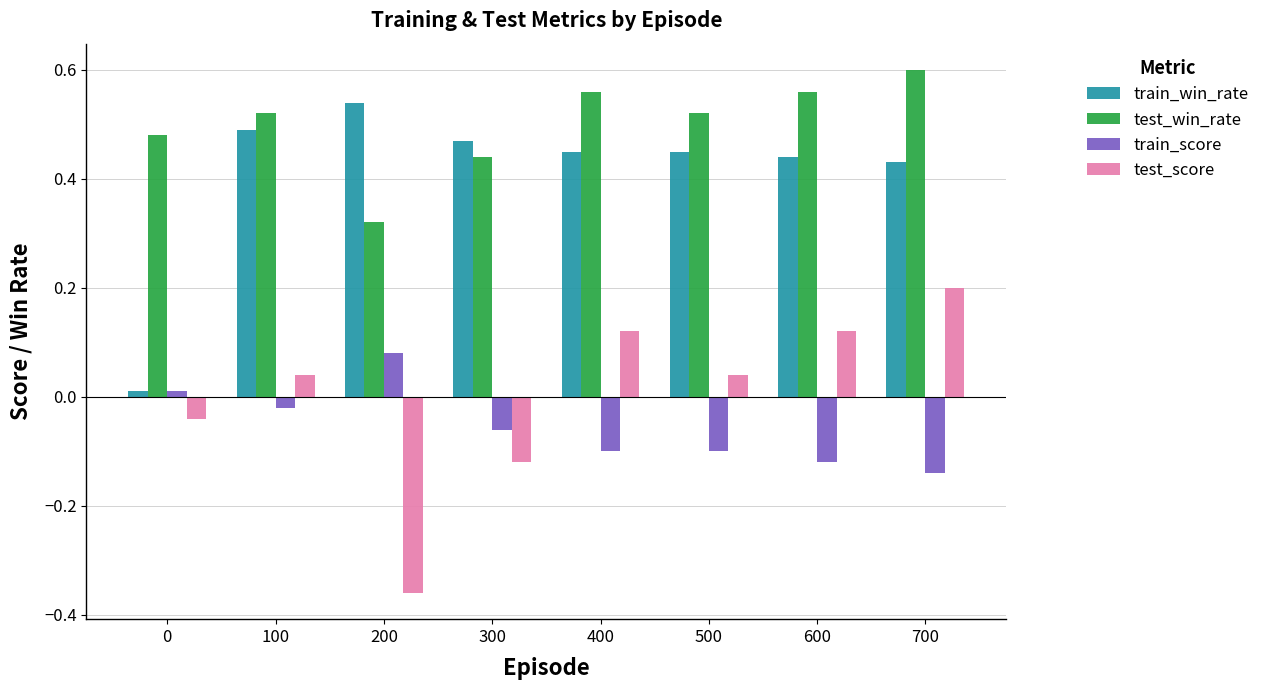

How many bars are there in total?

32